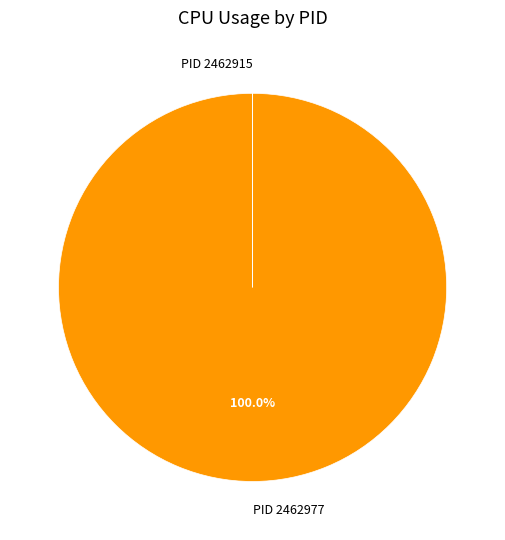

Which category has the biggest portion of the pie?

PID 2462977